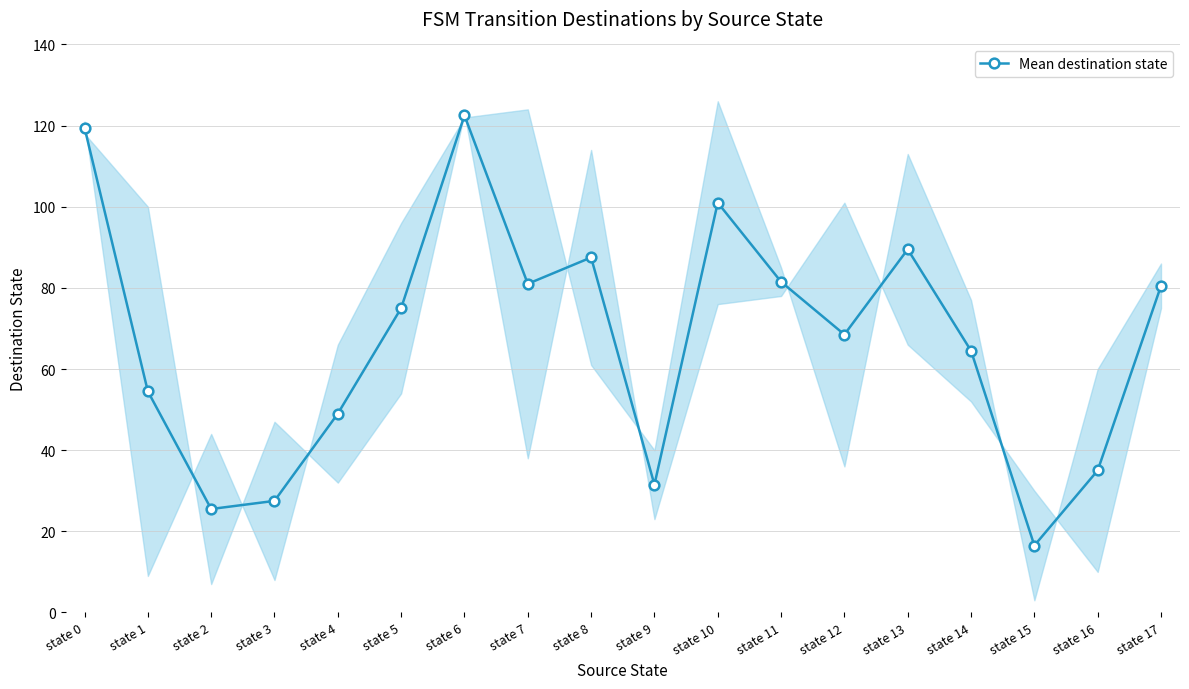

What is the average value?

67.2